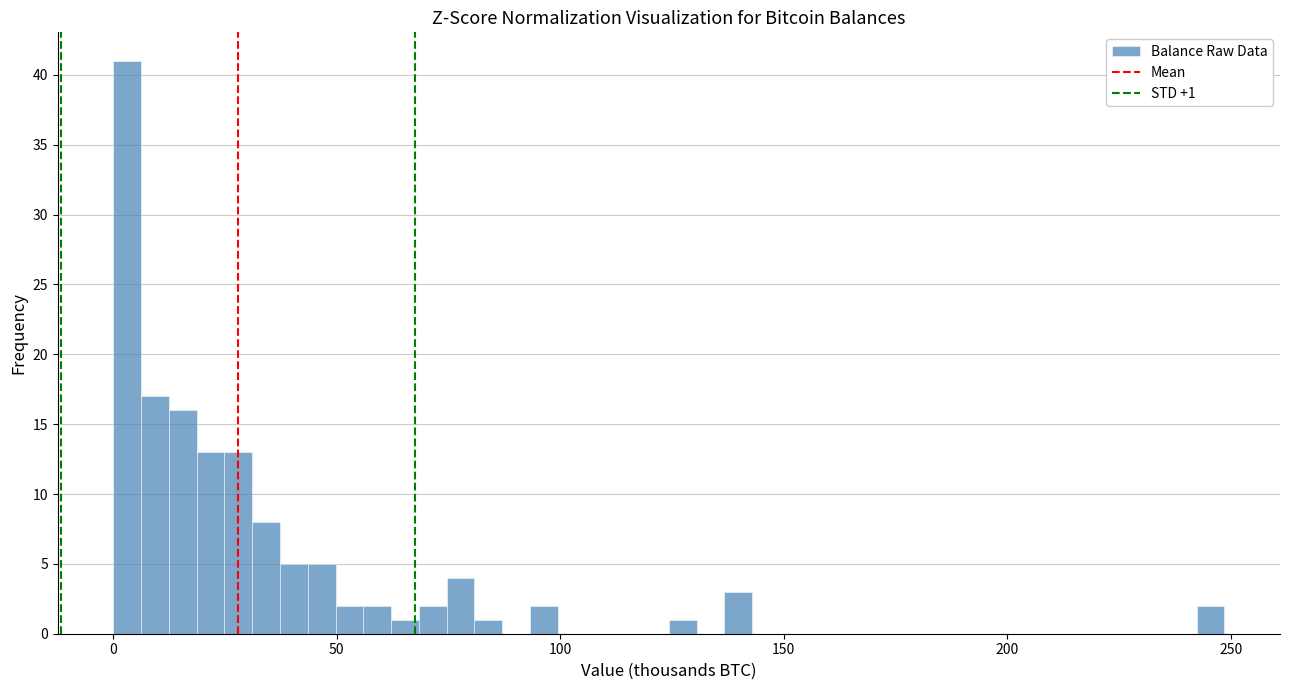

Read against the x-axis, roughly where is the centre of the tallest bar?

5